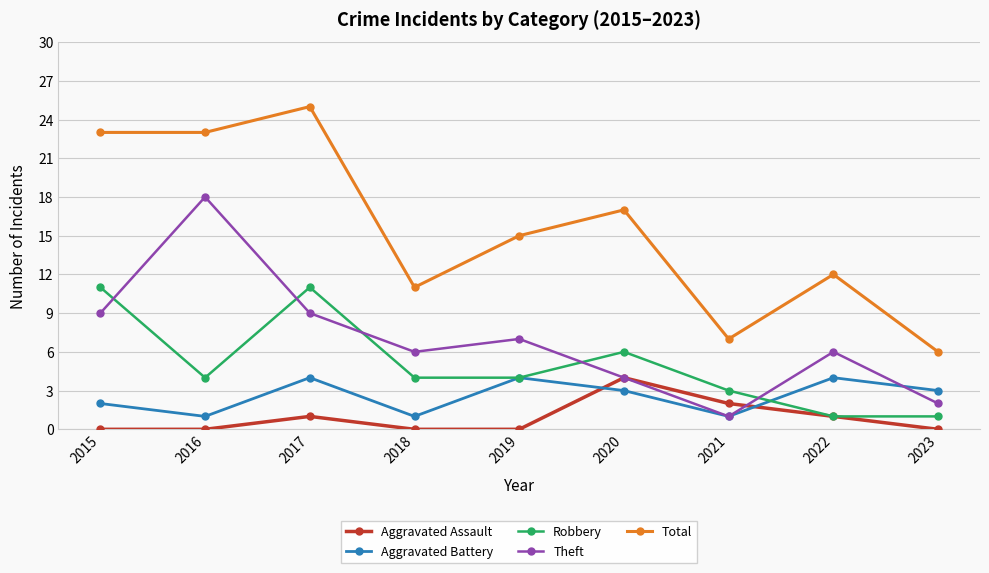

What is the difference between the highest and lowest values at 2015?

23